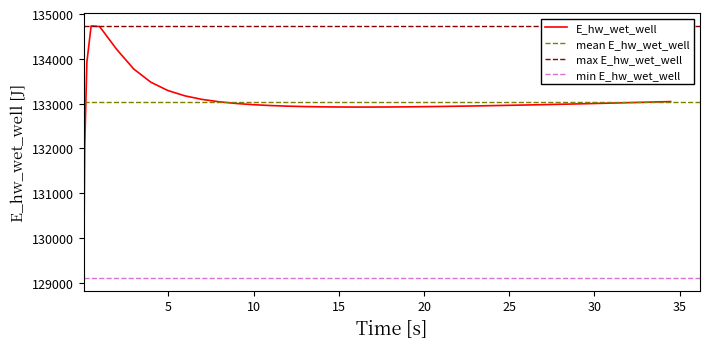

What is the lowest value of the E_hw_wet_well series?

129109.7